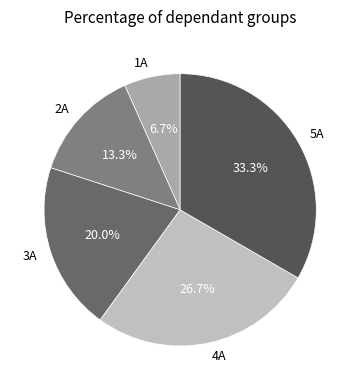

How many segments does this pie chart have?

5